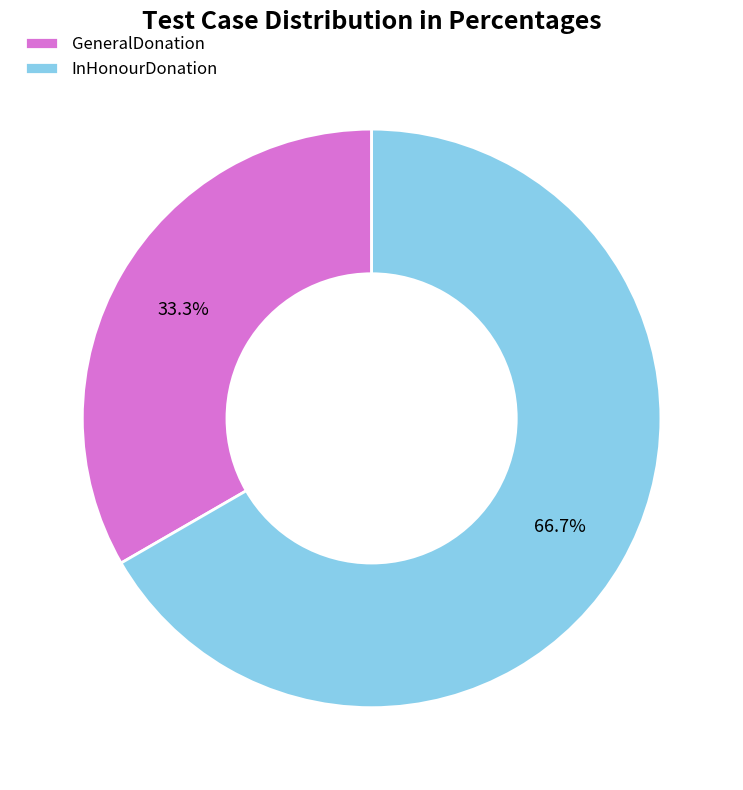

Does any single category account for the majority?

Yes